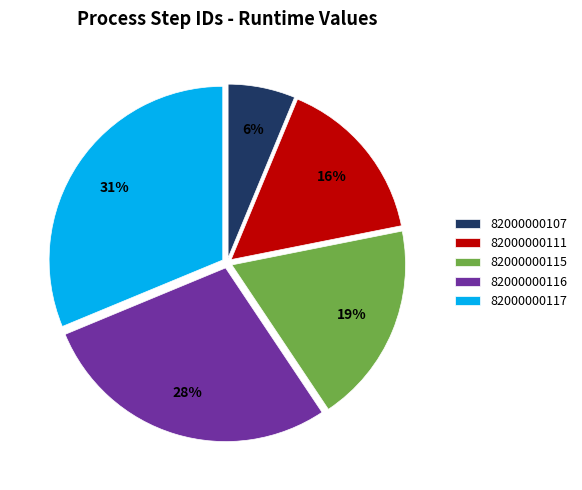

Is there a majority slice in this chart?

No